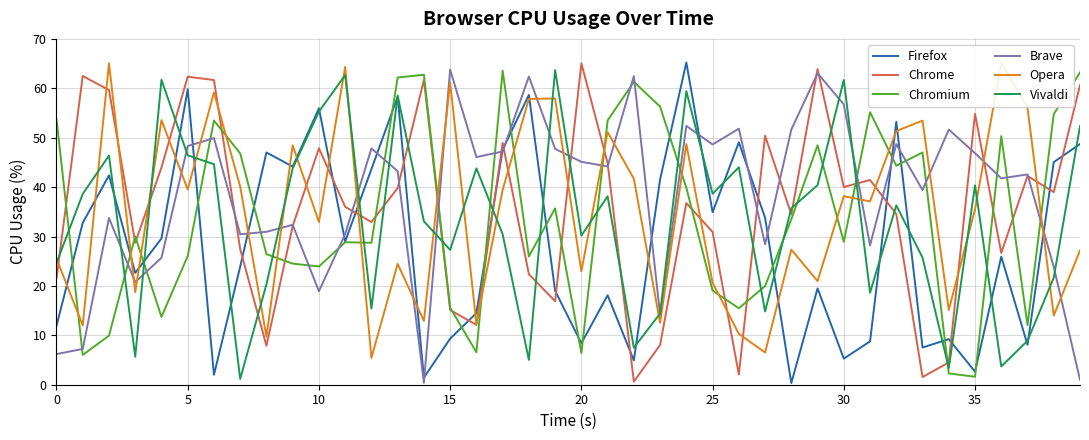

Is the value of Chrome at 25 greater than the value of Firefox at 15?

Yes